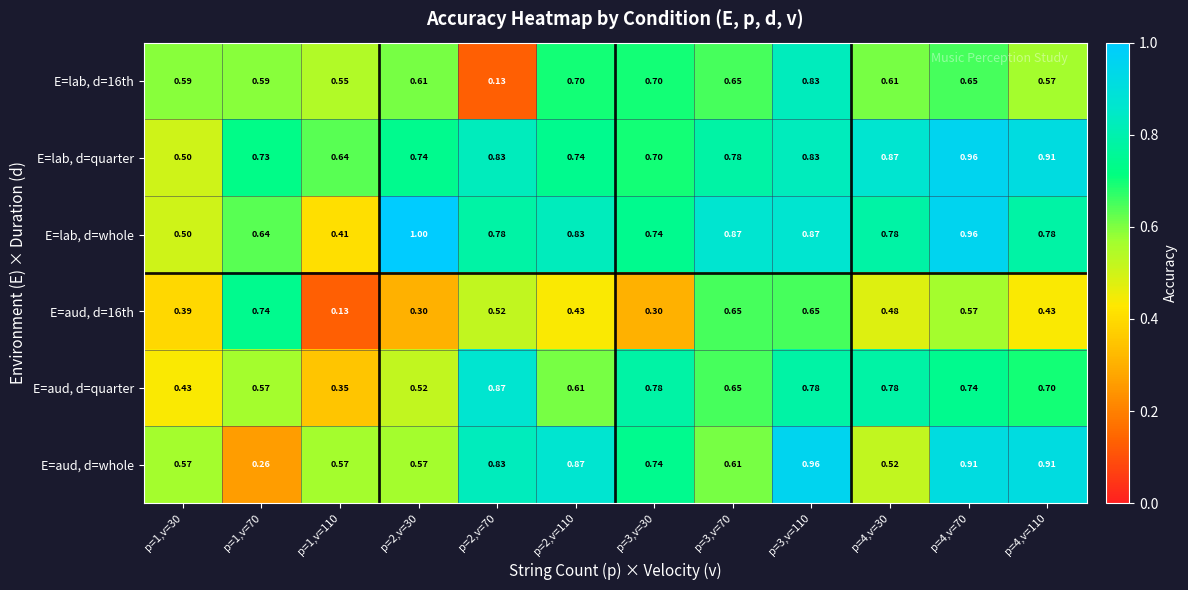

Which series has the largest total across all categories?

E=lab, d=quarter